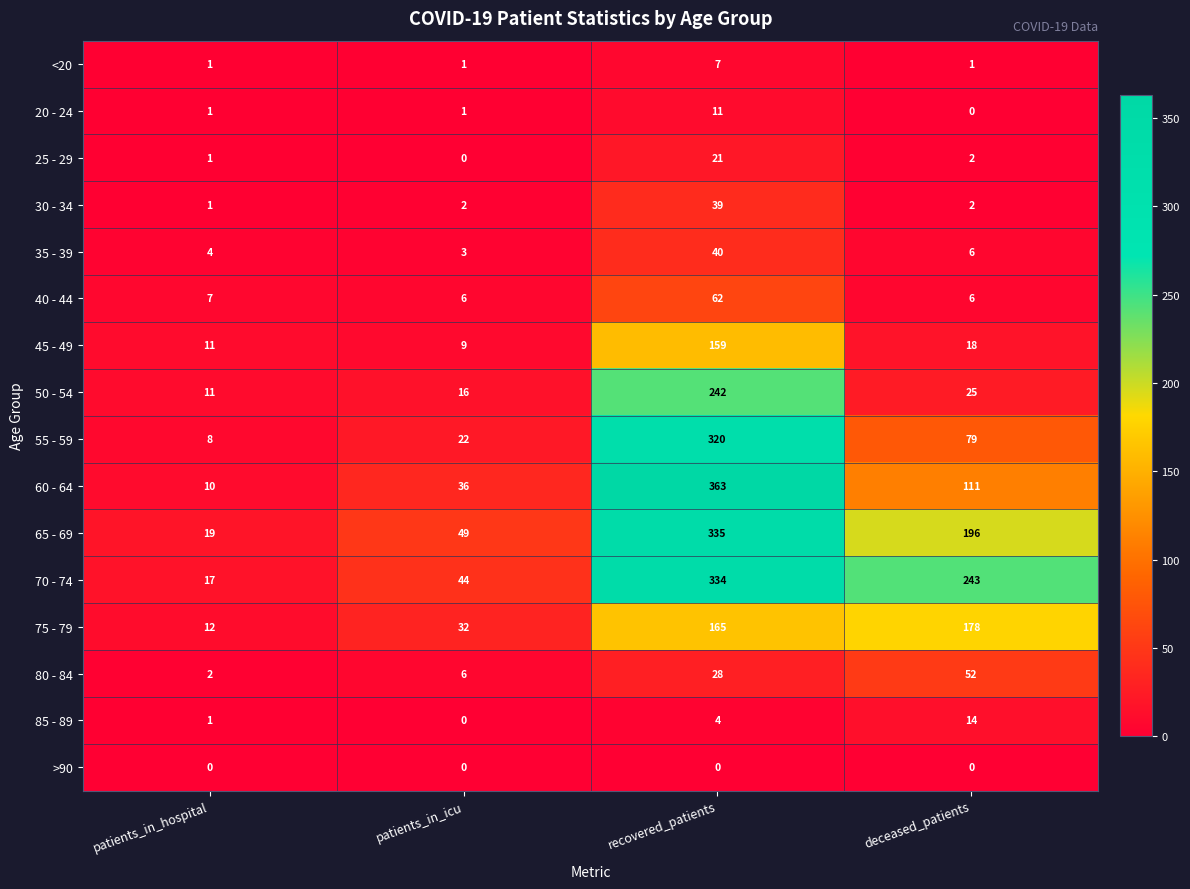

What value does the 60 - 64 series have at patients_in_icu?

36